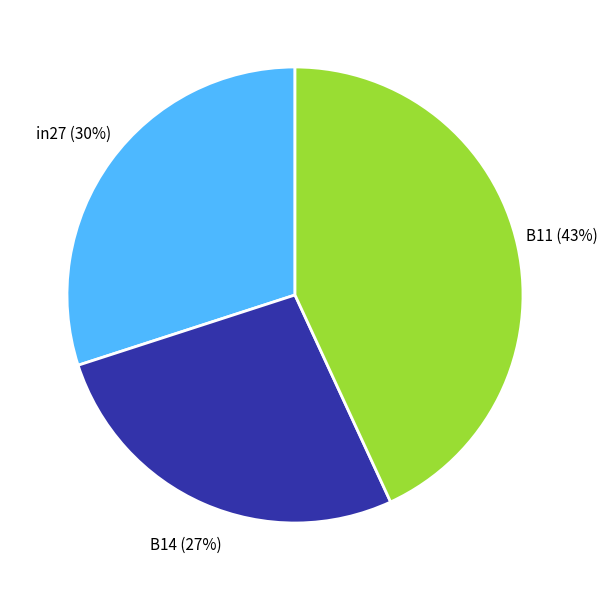

How many segments does this pie chart have?

3